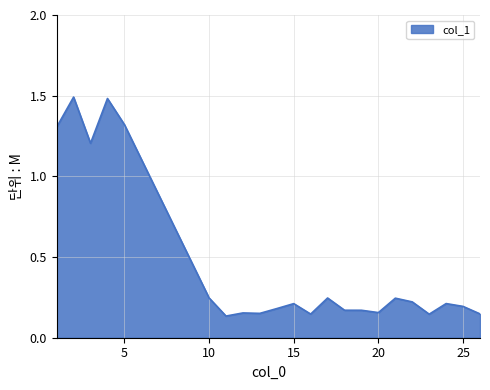

What is the maximum value shown in the chart?

1.5